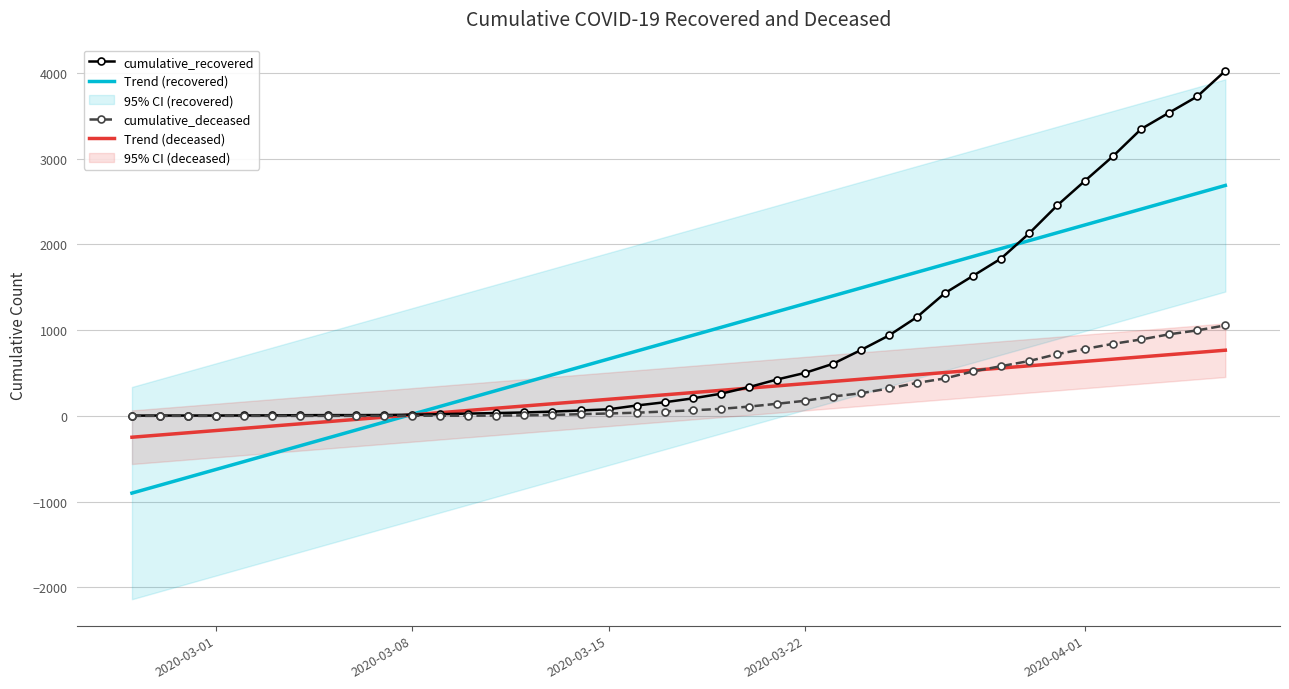

What is the highest value of the Trend (recovered) series?

2688.9